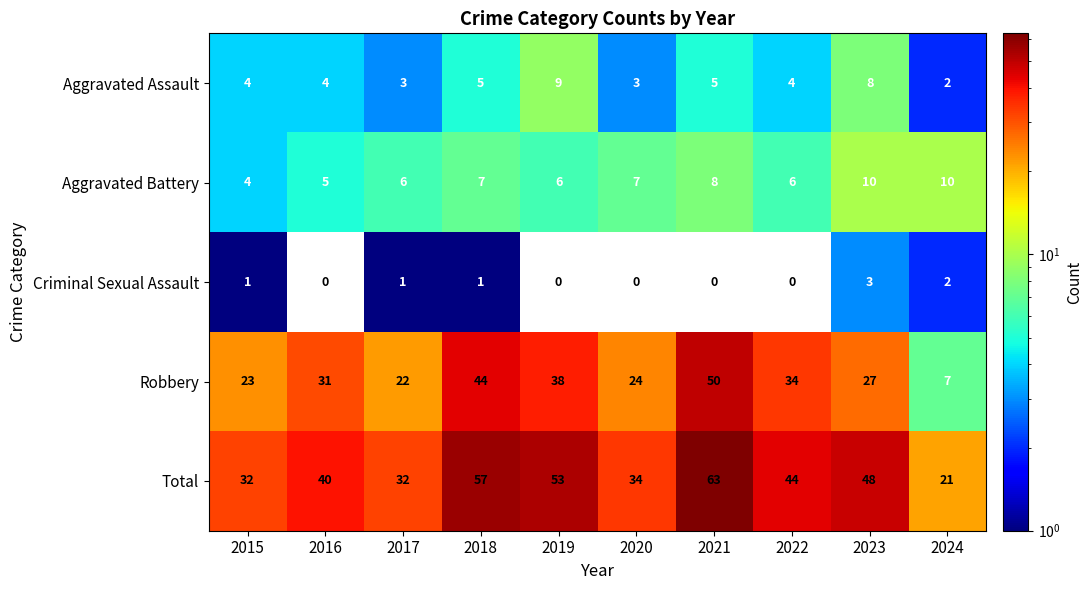

What is the sum of the Total values at 2021 and 2019?

116